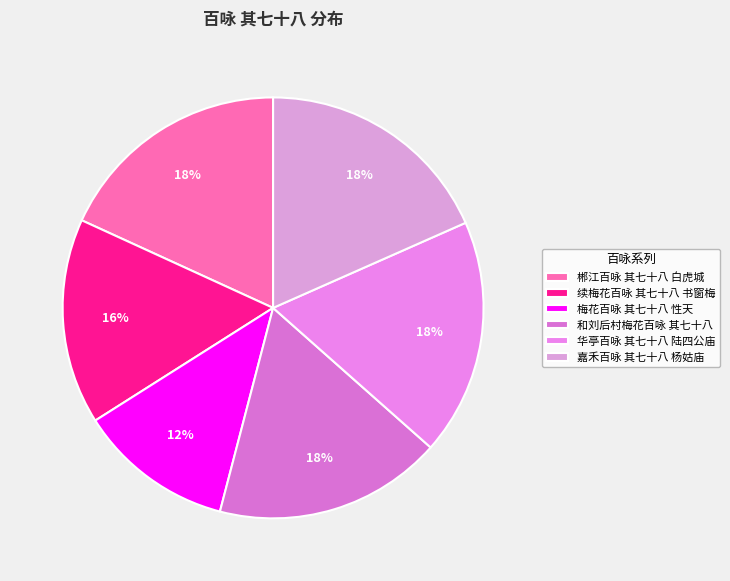

Rank the categories by value from highest to lowest.

嘉禾百咏 其七十八 杨姑庙, 郴江百咏 其七十八 白虎城, 华亭百咏 其七十八 陆四公庙, 和刘后村梅花百咏 其七十八, 续梅花百咏 其七十八 书窗梅, 梅花百咏 其七十八 性天